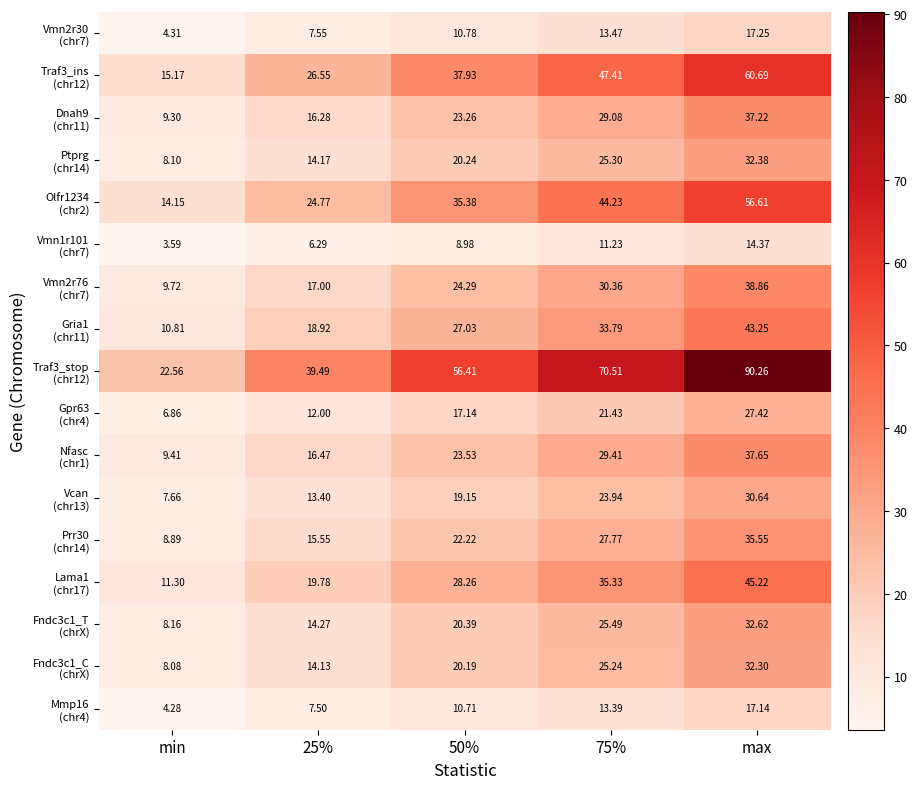

Which label corresponds to the smallest value in the chart?

min